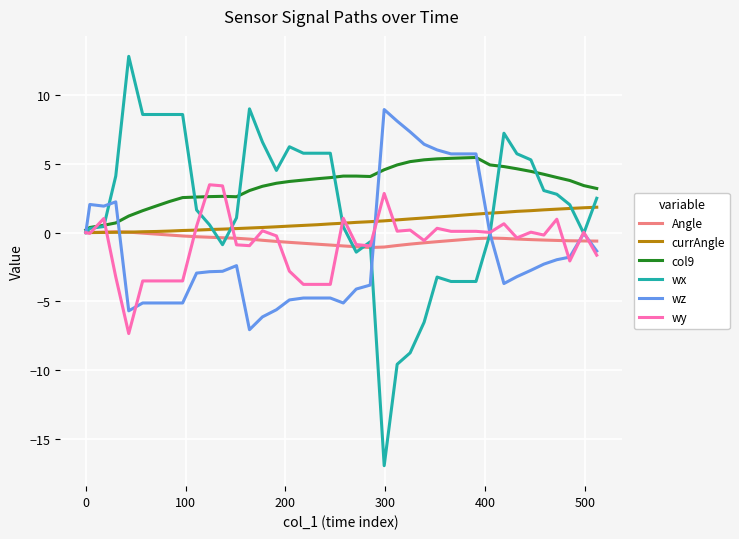

Which series has the largest total across all categories?

col9